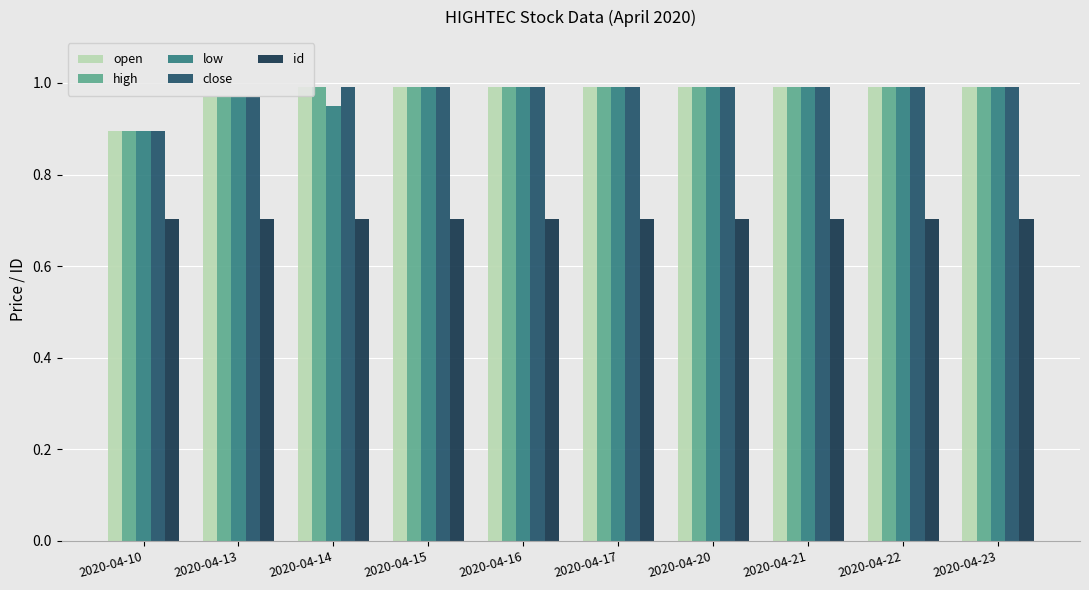

The open series shows 1.0 at 2020-04-21. True or false?

True